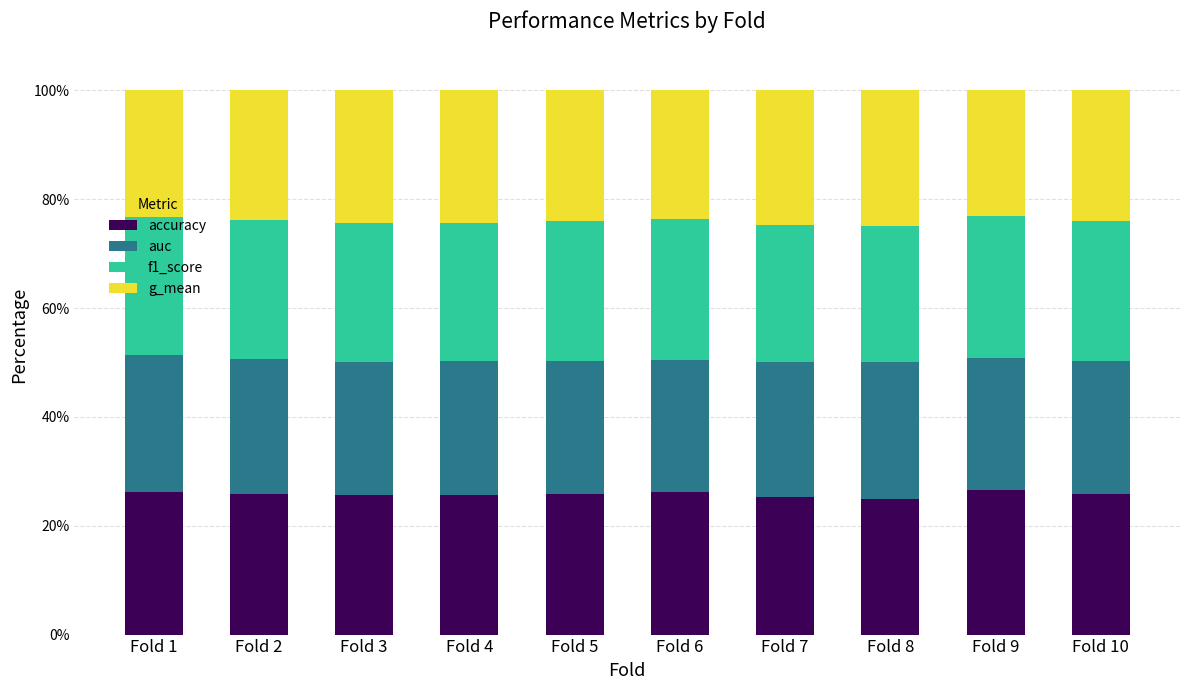

The accuracy series shows 8.4 at Fold 8. True or false?

False